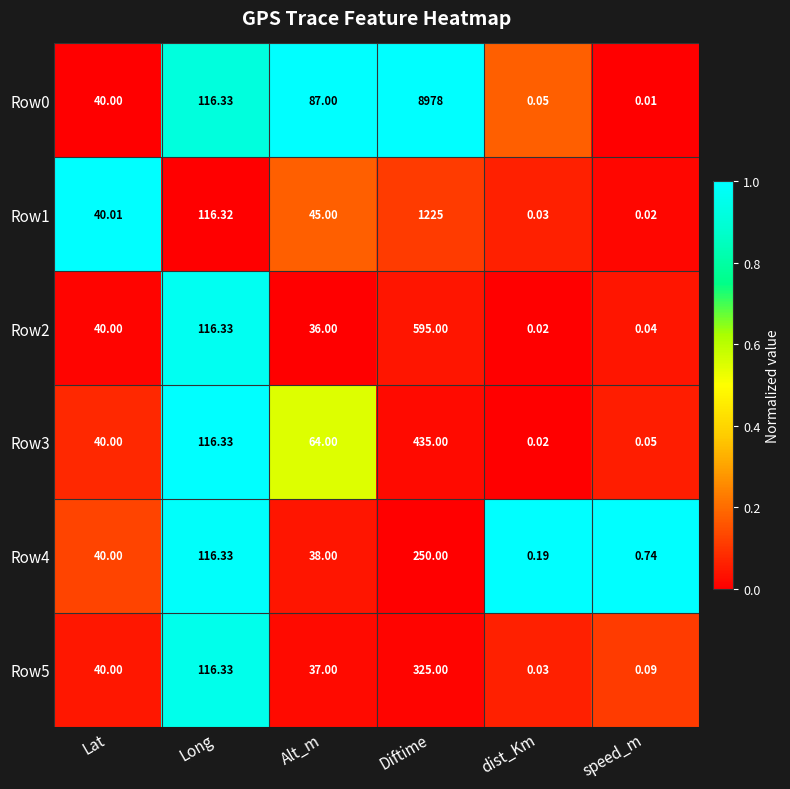

List the labels in order of Row3 value, largest first.

Diftime, Long, Alt_m, Lat, speed_m, dist_Km